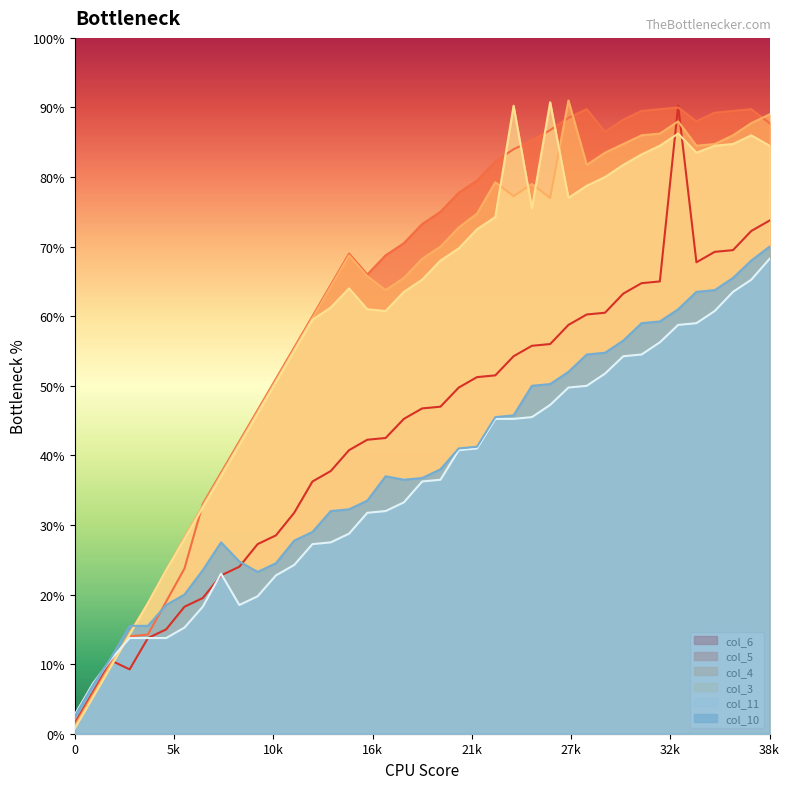

Between which two adjacent categories do col_4 and col_11 first intersect?

2 and 3